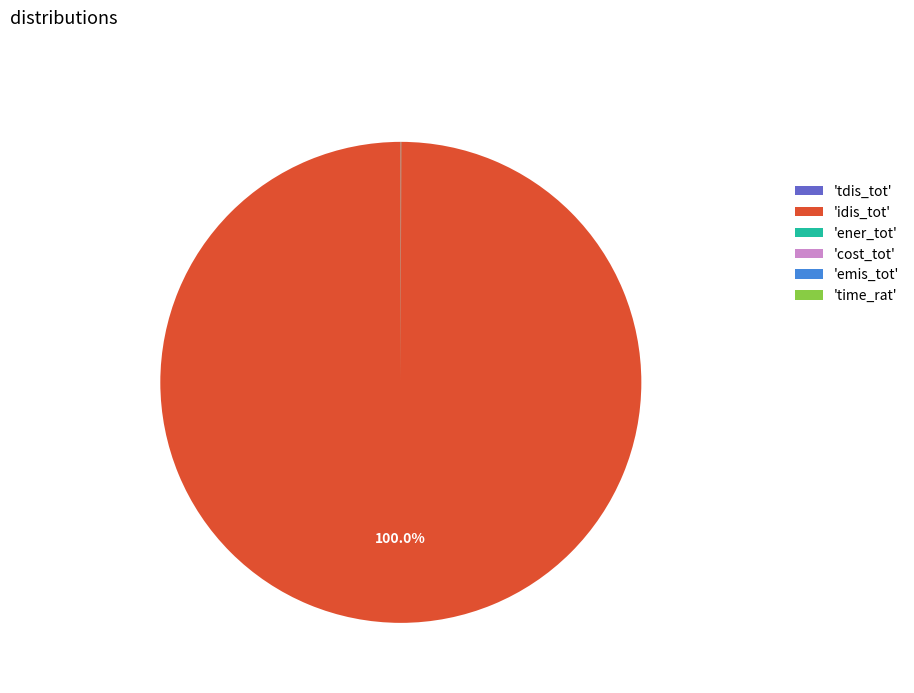

What is the majority slice?

'idis_tot'